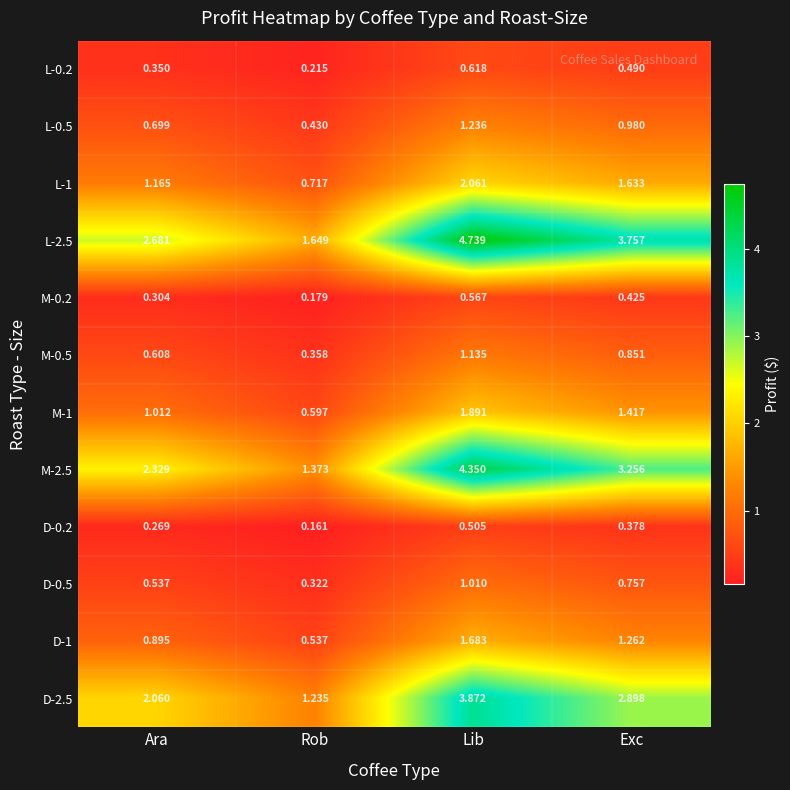

Is the value of D-0.5 at Lib greater than the value of M-2.5 at Exc?

No